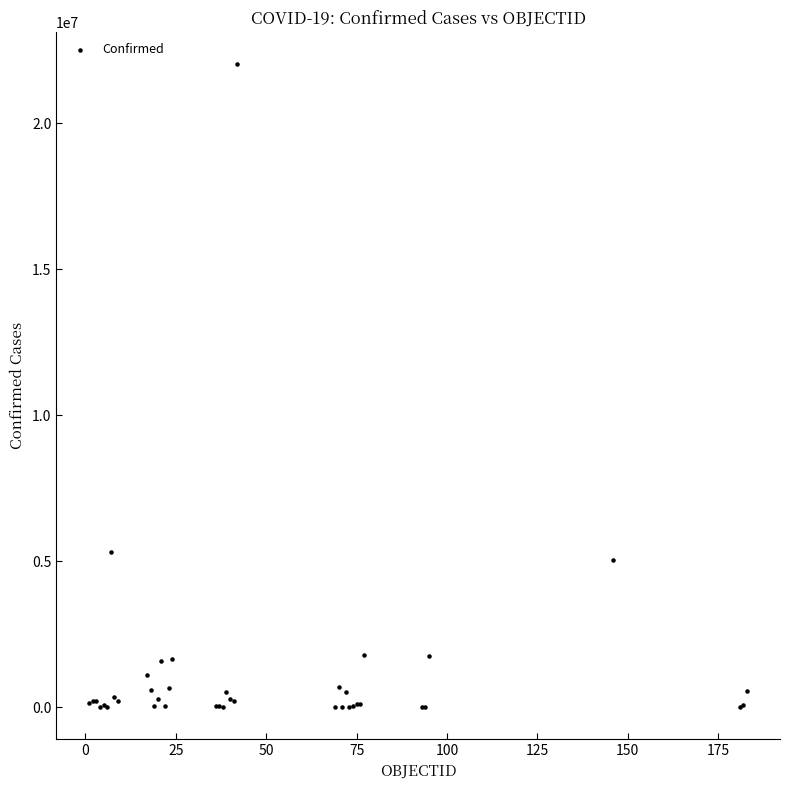

What Y value in the scatter plot is closest to 11016407?

5317633